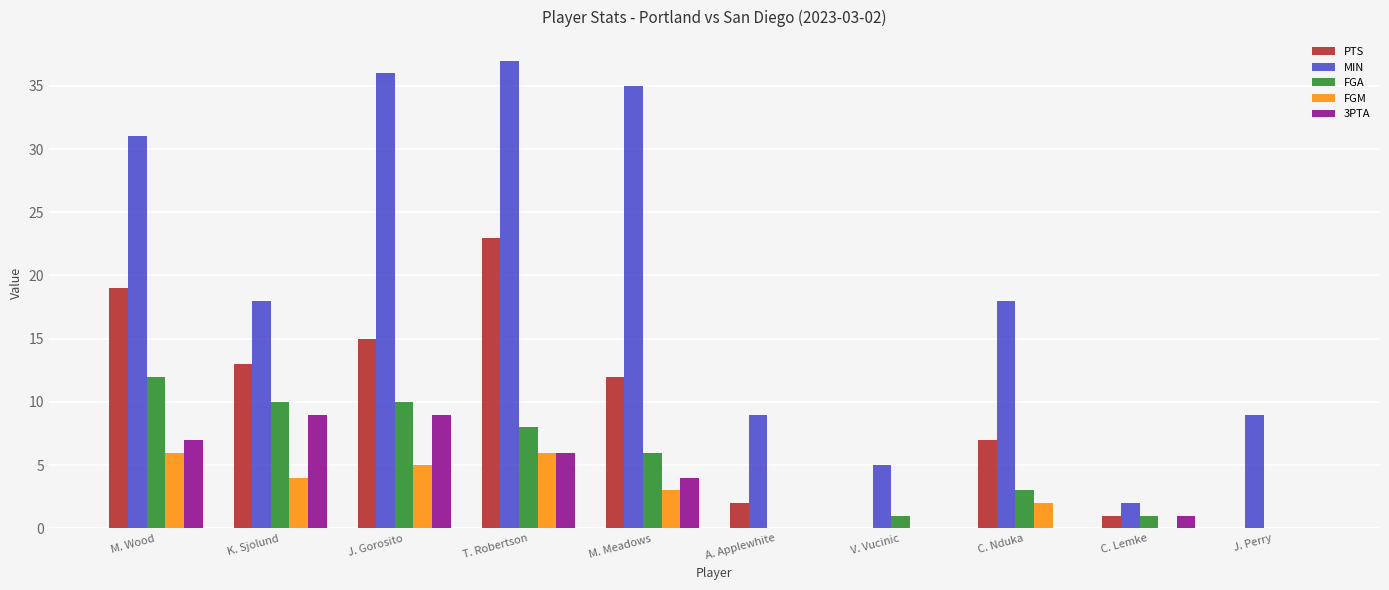

Read the FGM value at J. Gorosito.

5